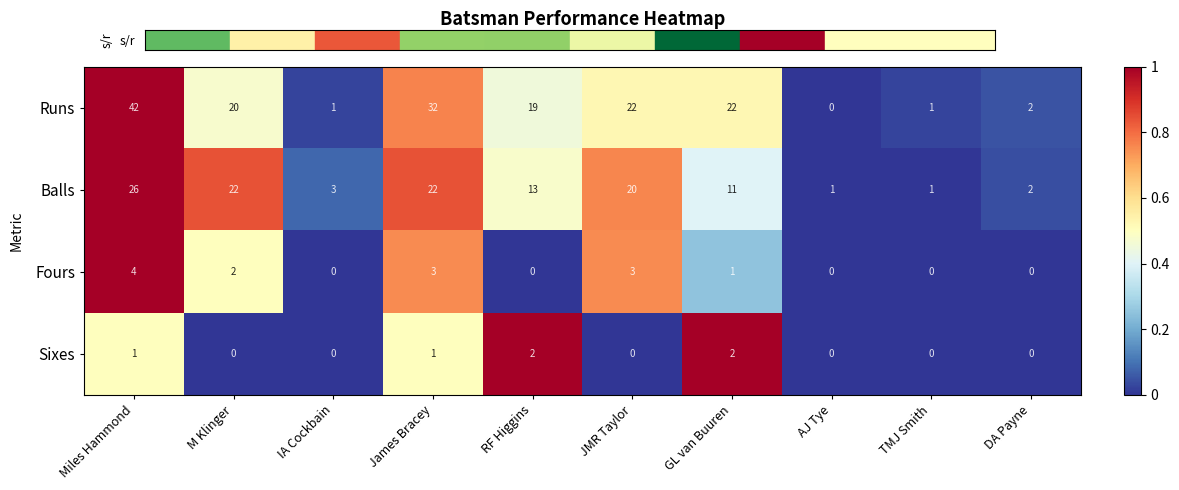

Which series has the widest spread of values?

Runs